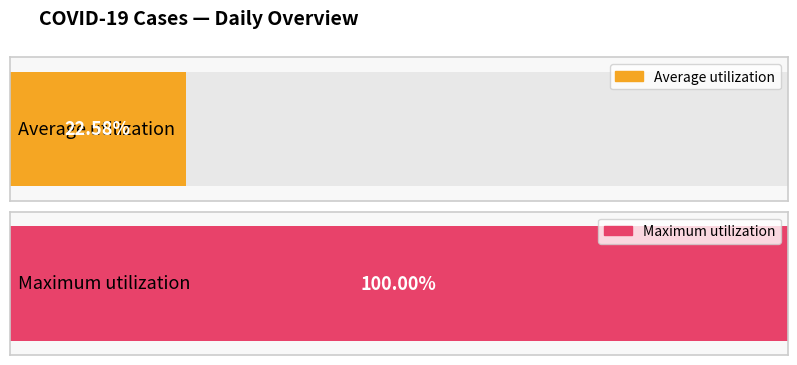

Does the chart contain any negative values?

No